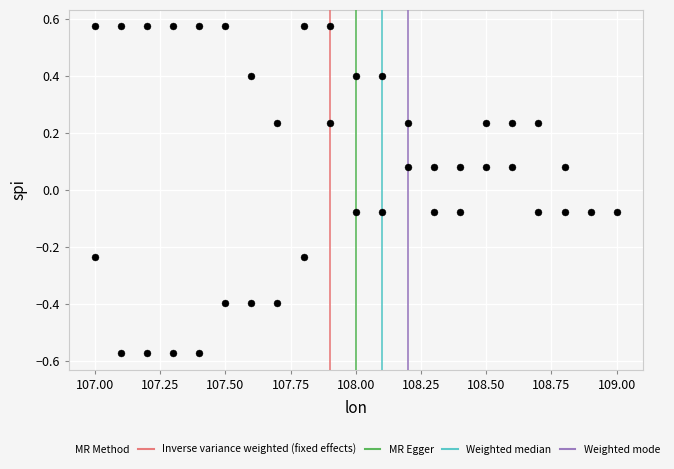

What is the range of Y values (max minus min)?

1.1